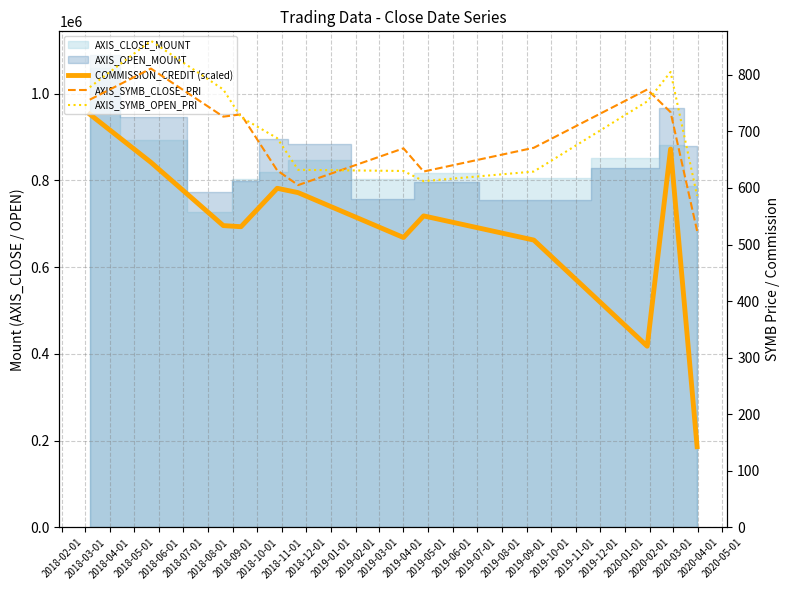

True or false: COMMISSION_CREDIT (scaled) has a value of 690501.1 at 2018-11-01.

False